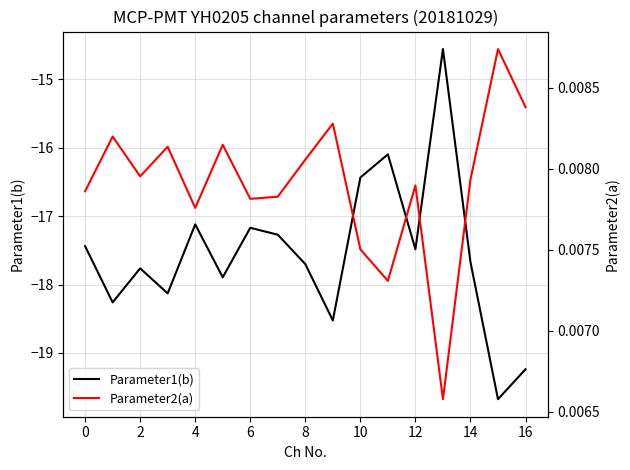

Does the chart display data point markers on the line(s)?

No